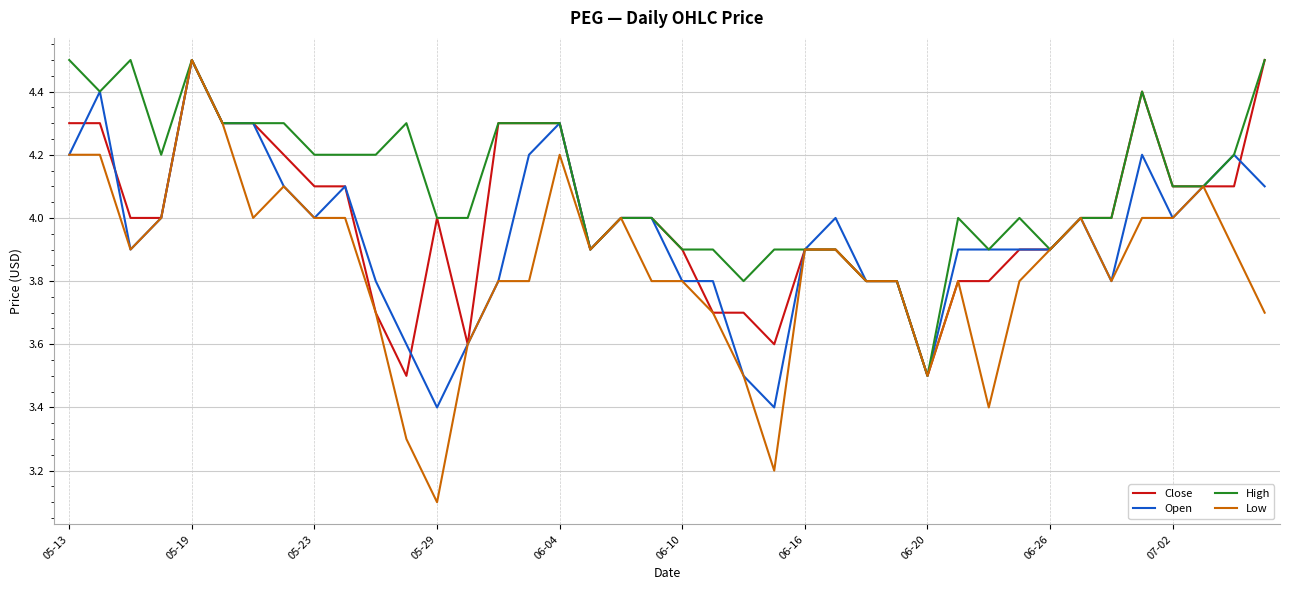

Rank the series by their average value, from highest to lowest.

High, Close, Open, Low